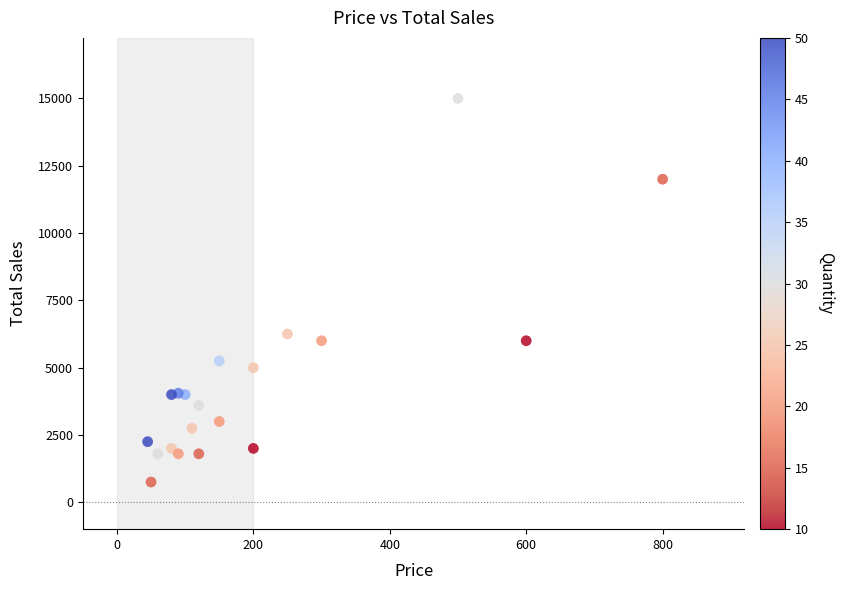

What is the range of Y values (max minus min)?

14250